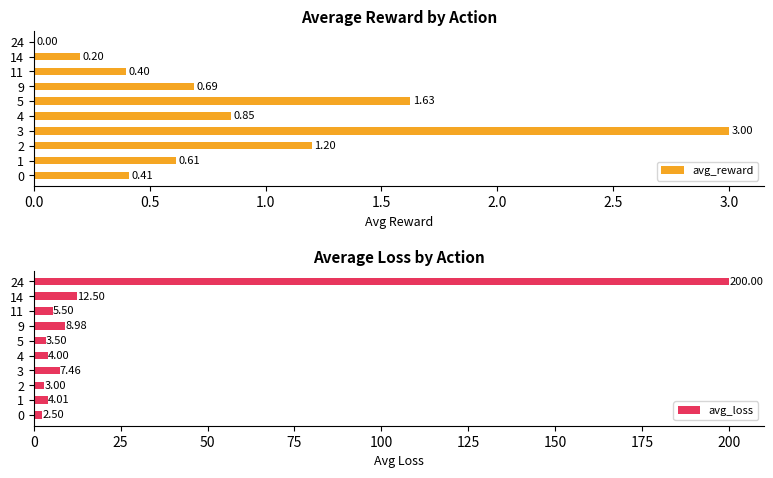

Is it true that avg_reward equals 0.6 at 5?

False